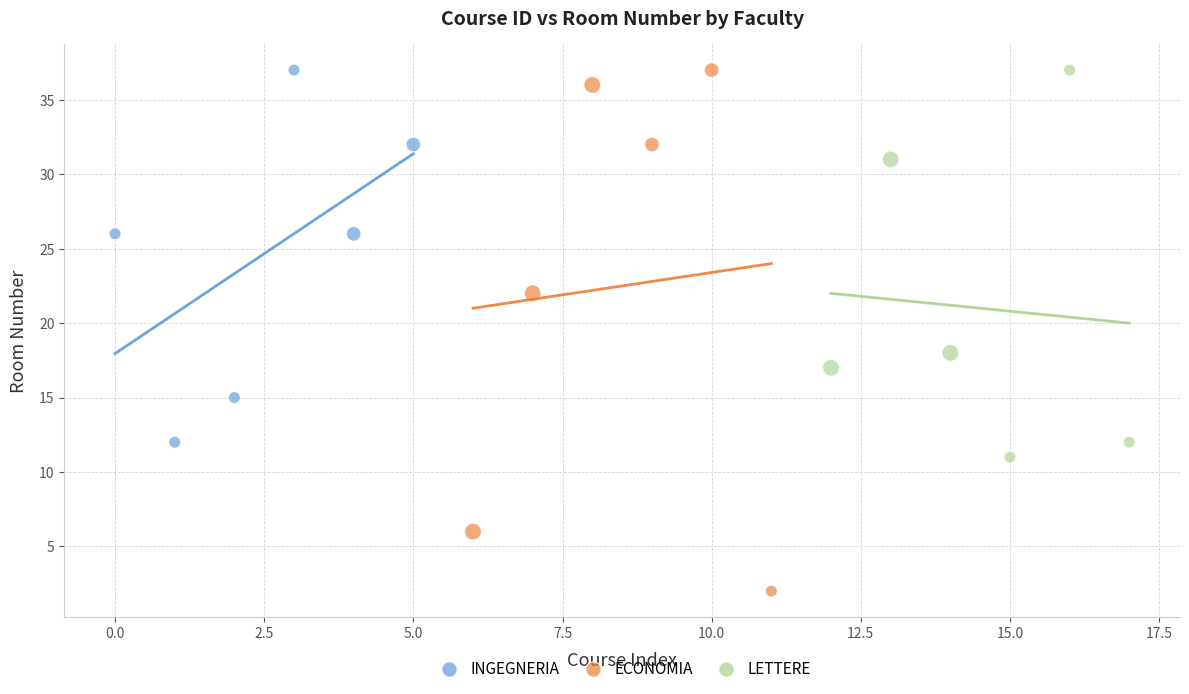

Which series has the widest spread of Y values?

ECONOMIA